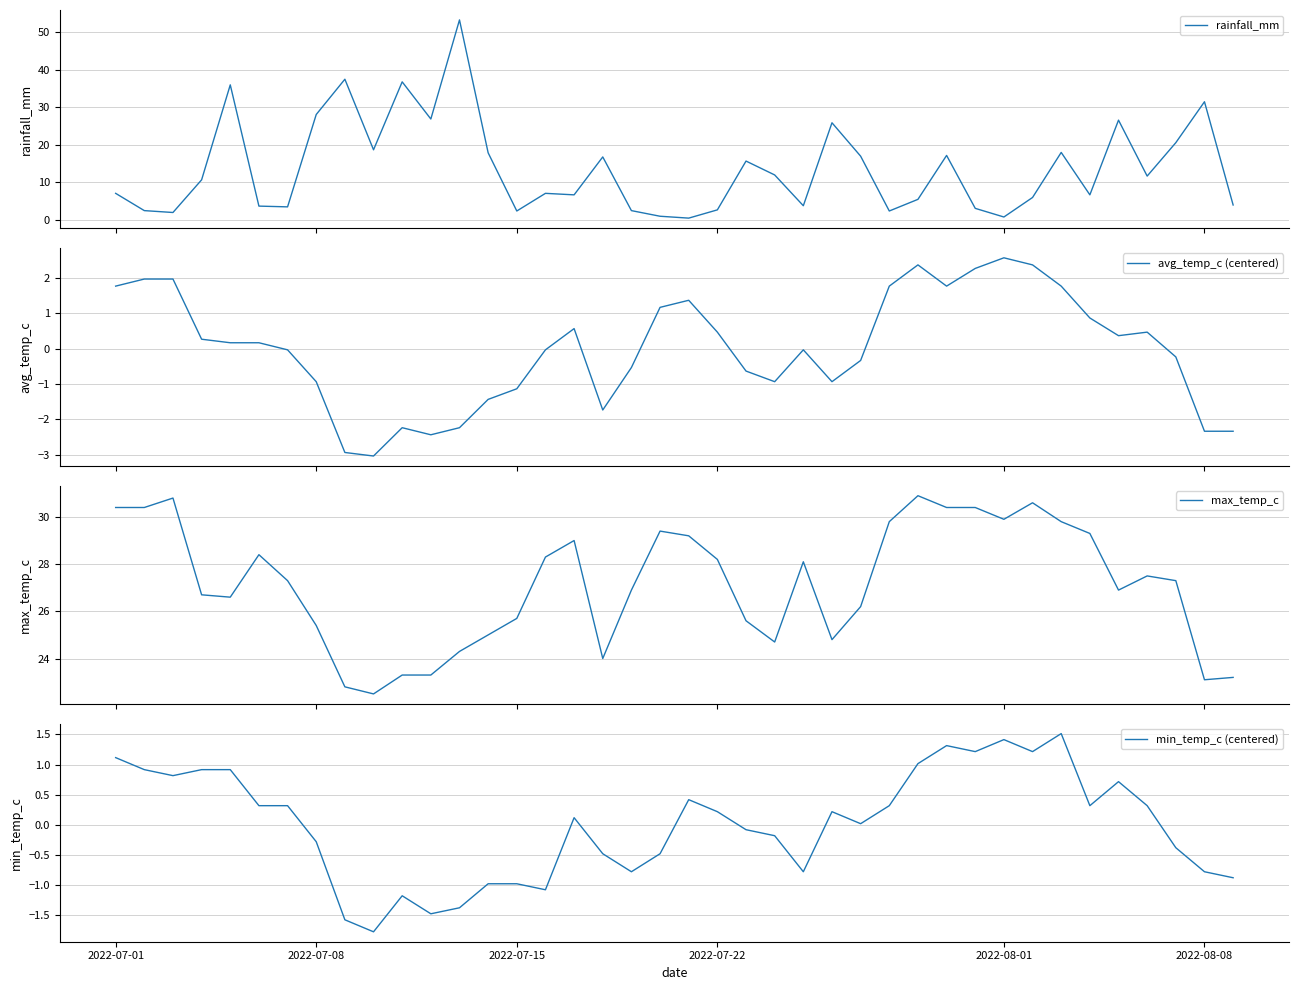

What is the lowest value of the avg_temp_c (centered) series?

-3.0